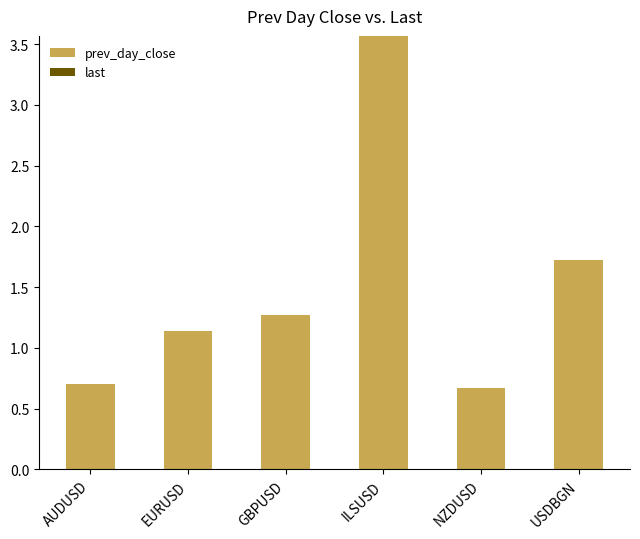

How many bars are there in total?

6